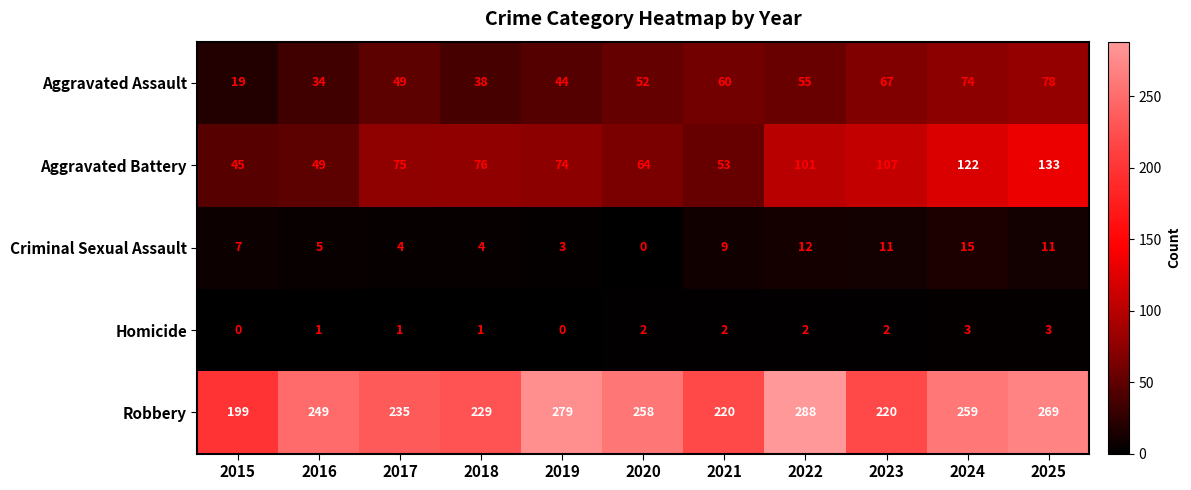

List the series in order of their peak value, highest first.

Robbery, Aggravated Battery, Aggravated Assault, Criminal Sexual Assault, Homicide